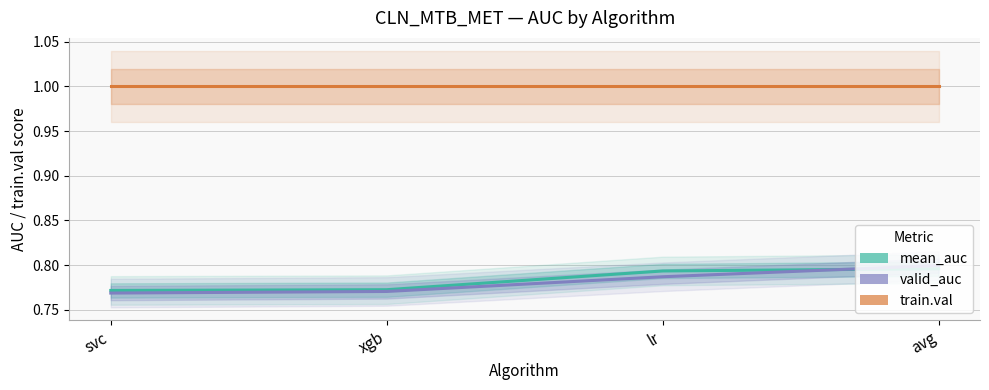

What is the greatest value displayed?

1.0